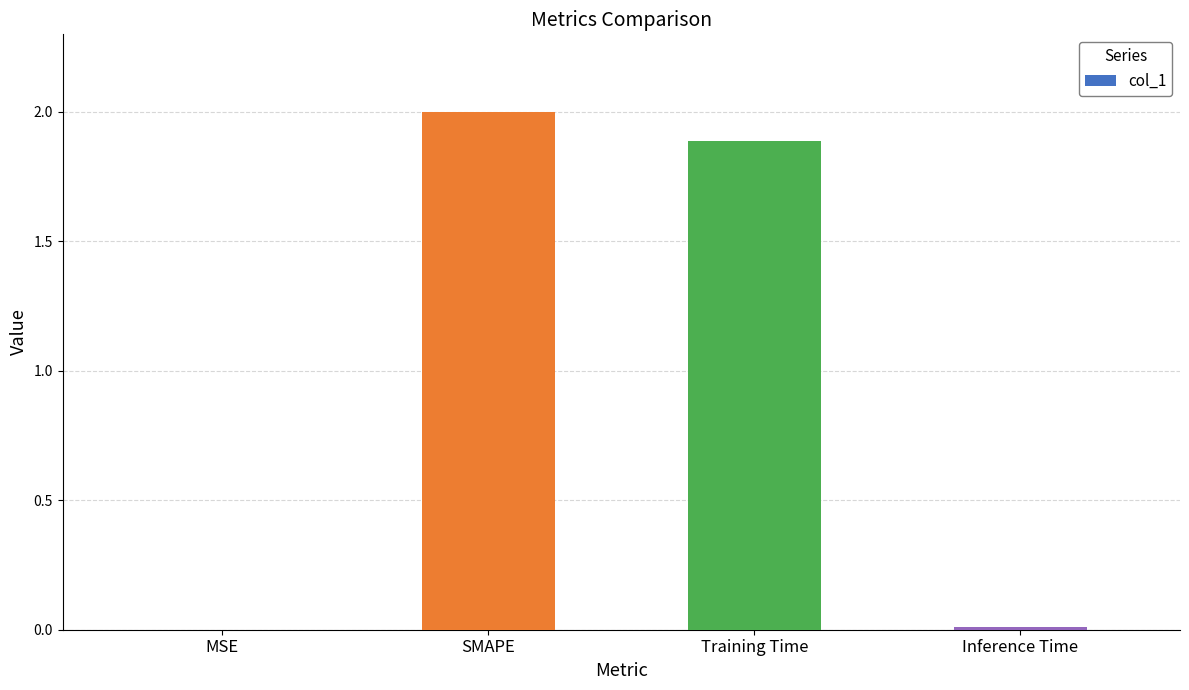

The chart shows a value of 0.6 at SMAPE. True or false?

False